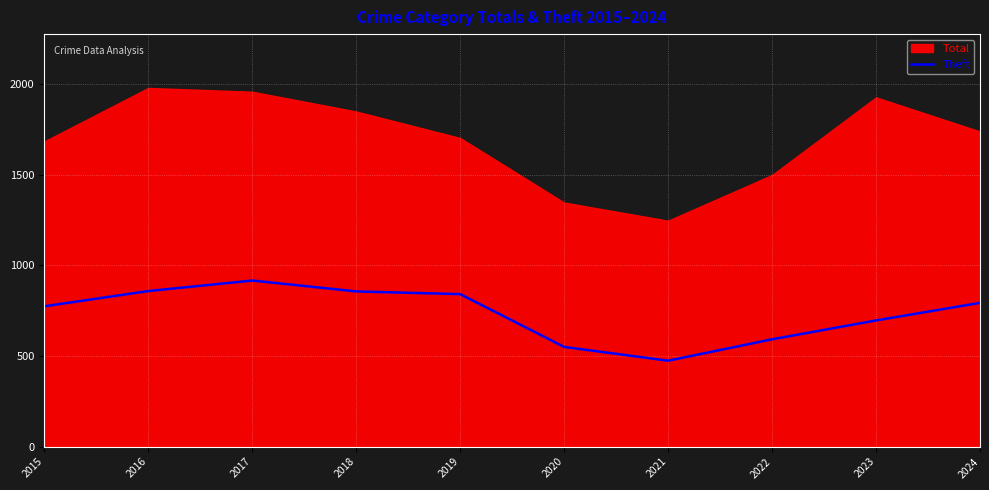

Does the chart display data point markers on the line(s)?

No